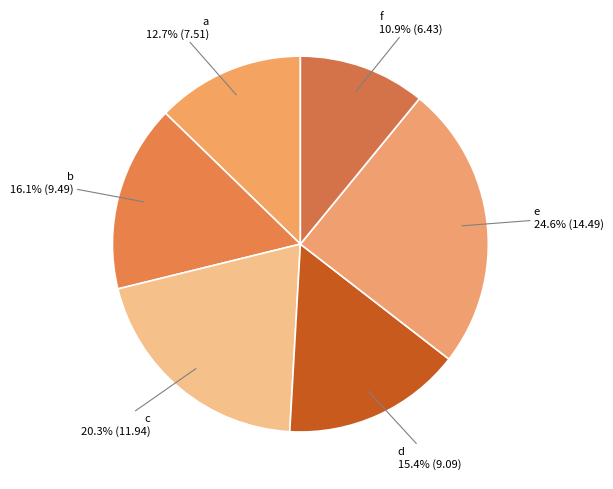

Does f represent more than half of the total?

No